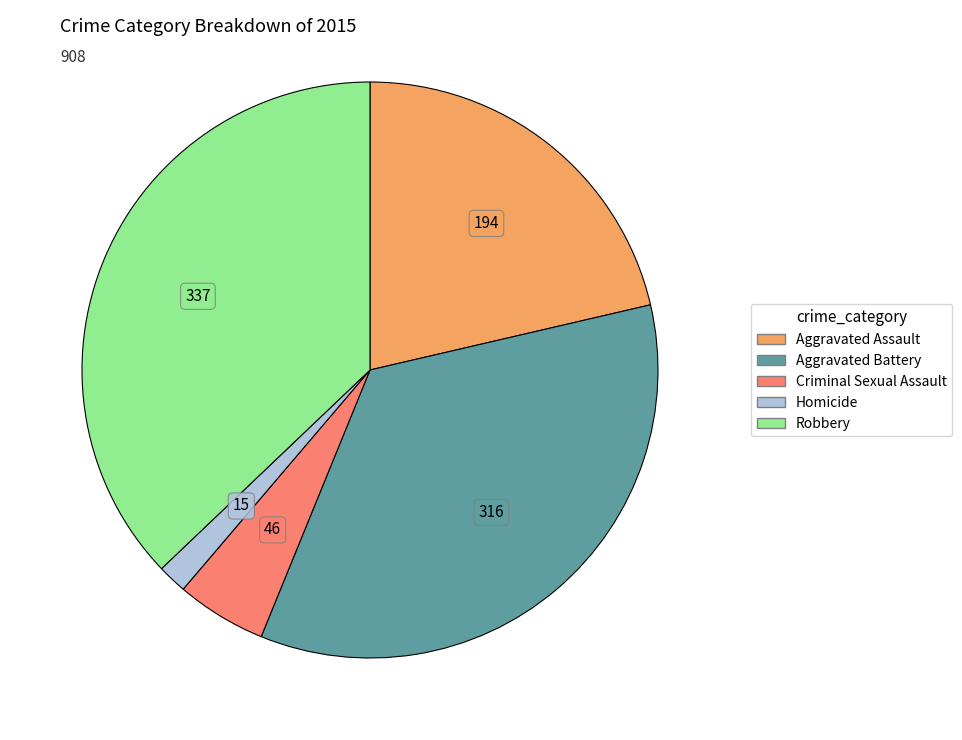

The Aggravated Assault slice represents 21% of the pie. True or false?

True